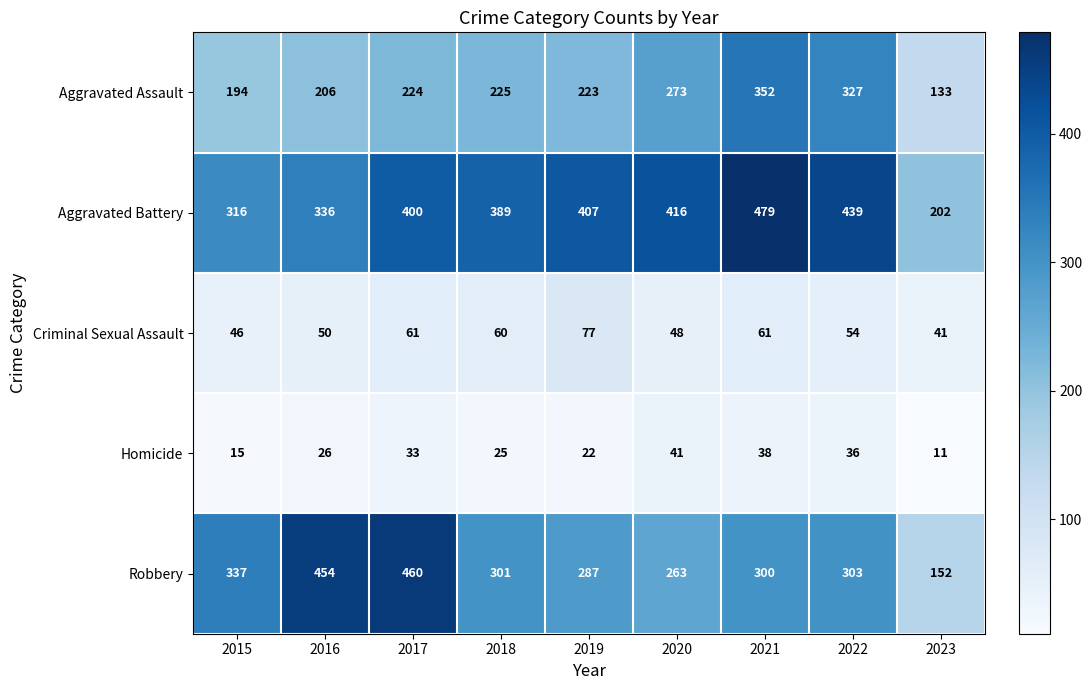

At which category is the sum across all series the highest?

2021